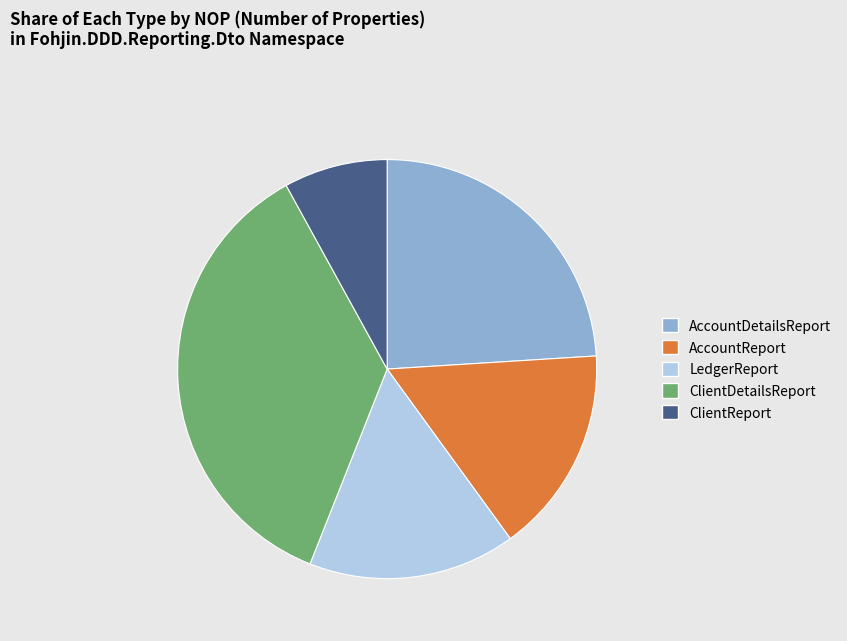

What is the ratio of the value at AccountReport to the value at LedgerReport?

1.0